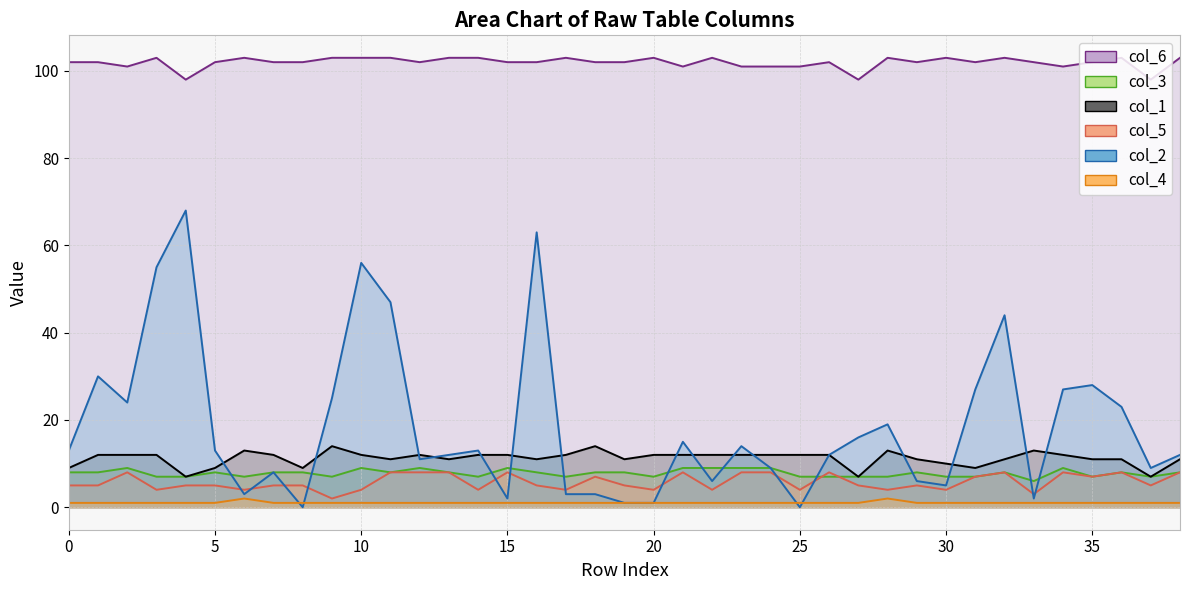

Between 17 and 38, which is larger?

38